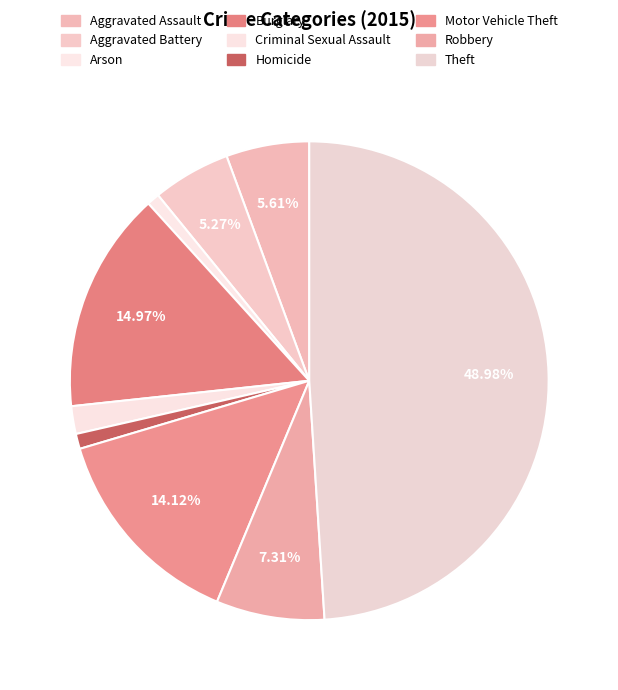

To the nearest percent, what is the difference between the largest and smallest slice percentages?

48%